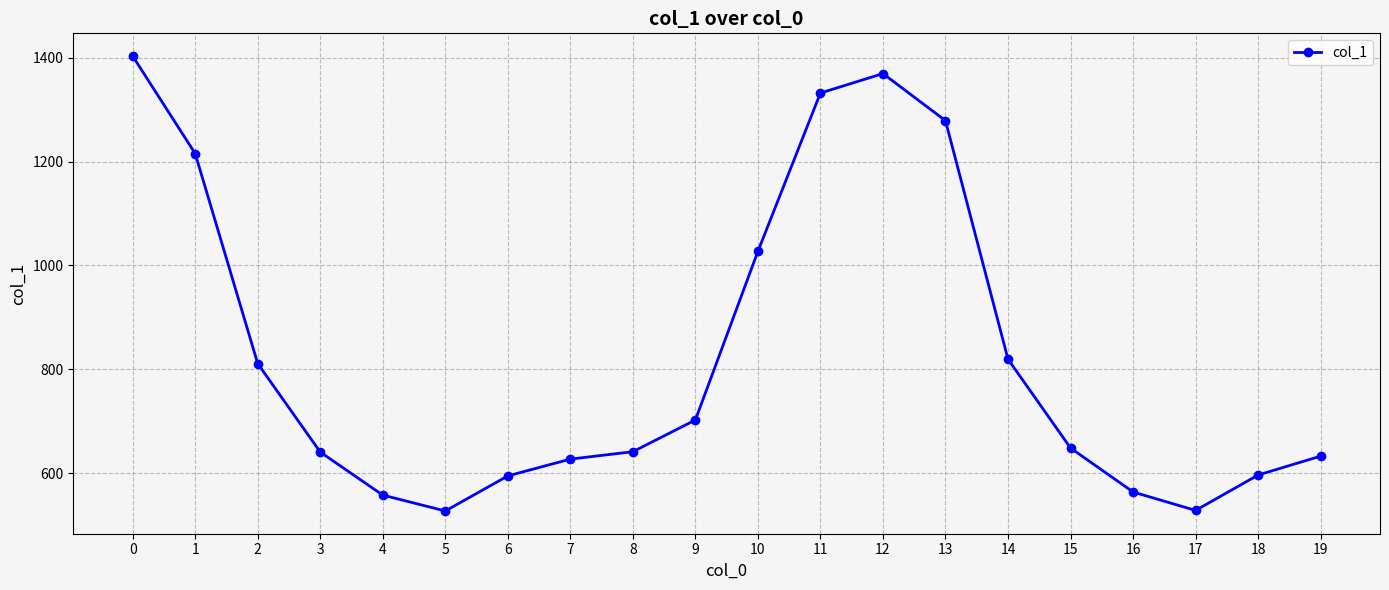

What is the greatest value displayed?

1403.0